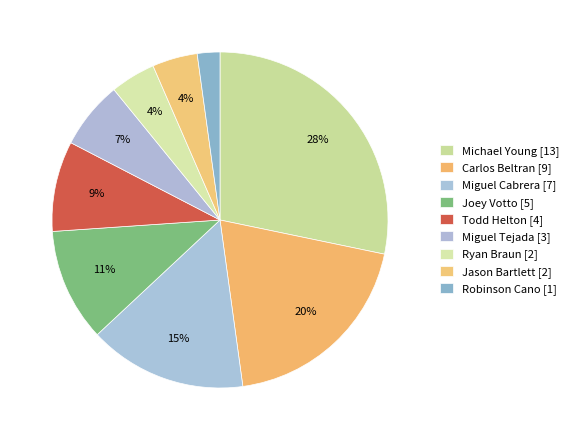

How many segments does this pie chart have?

9